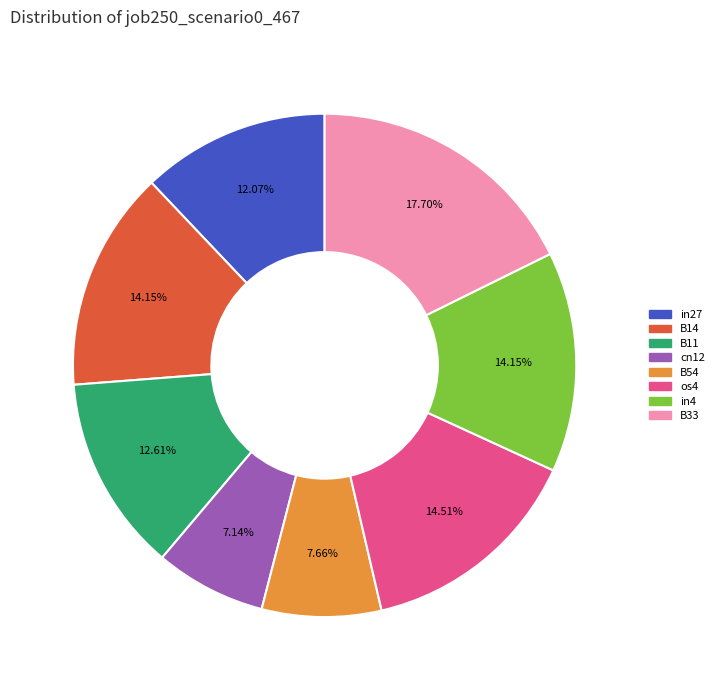

Does any single category account for the majority?

No